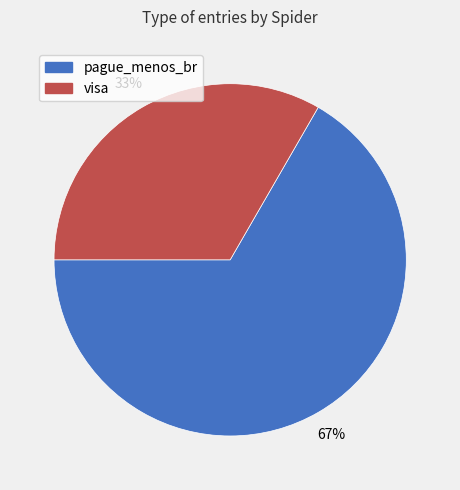

What is the ratio of the value at pague_menos_br to the value at visa?

2.0